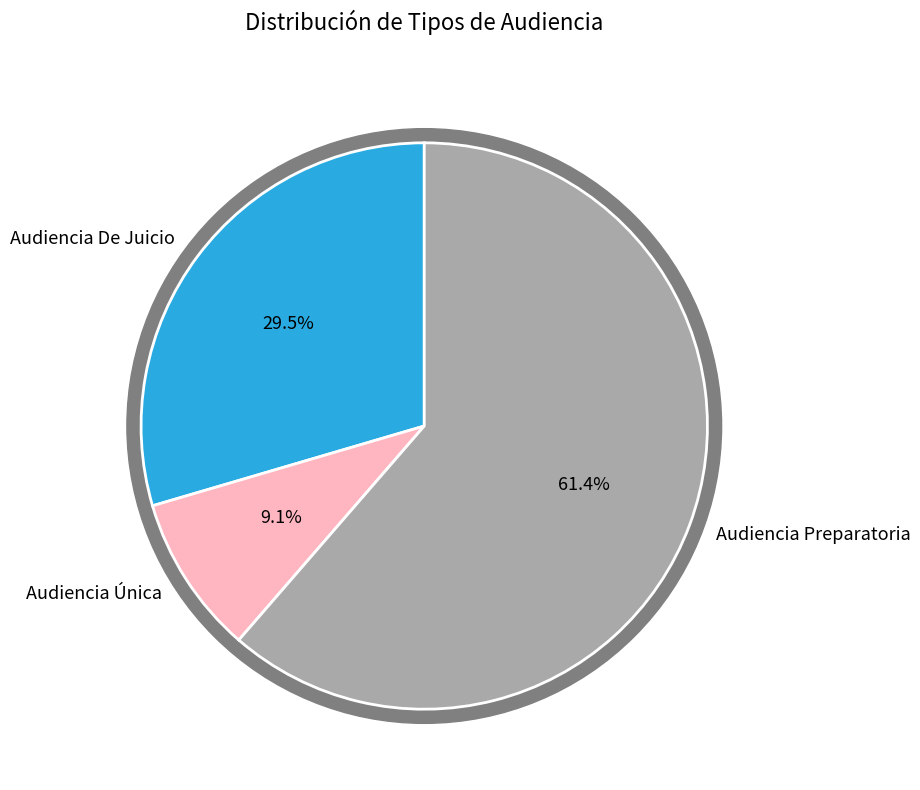

True or false: Audiencia Preparatoria accounts for 55% of the total.

False